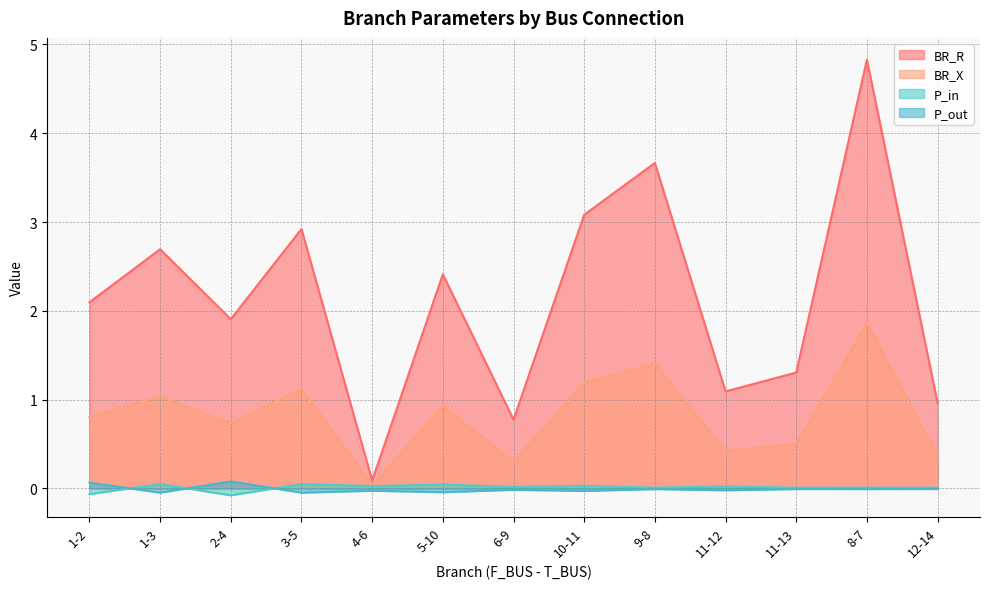

Is it true that BR_X equals 1.4 at 5-10?

False